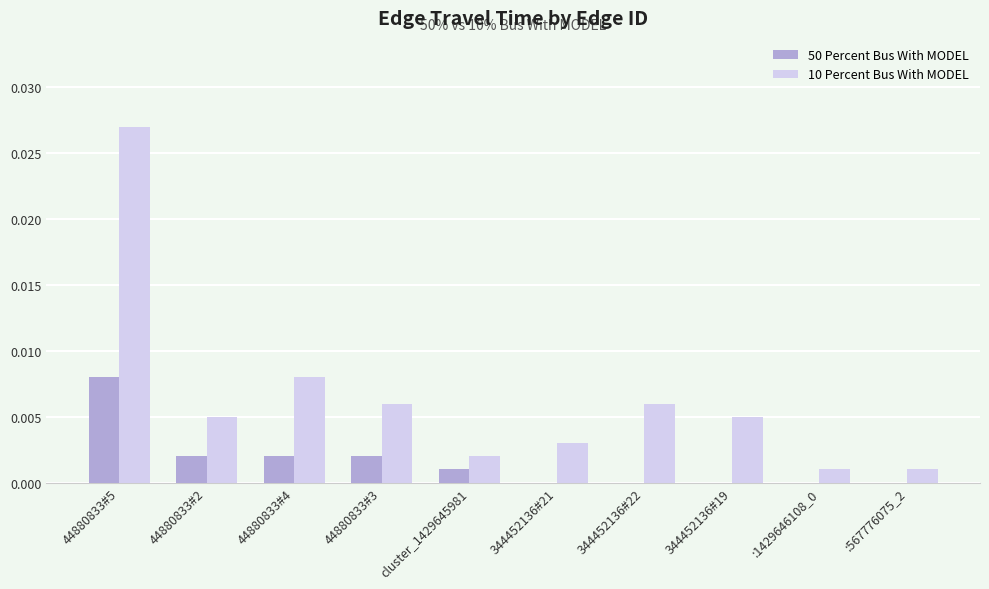

Which series has the largest total across all categories?

10 Percent Bus With MODEL